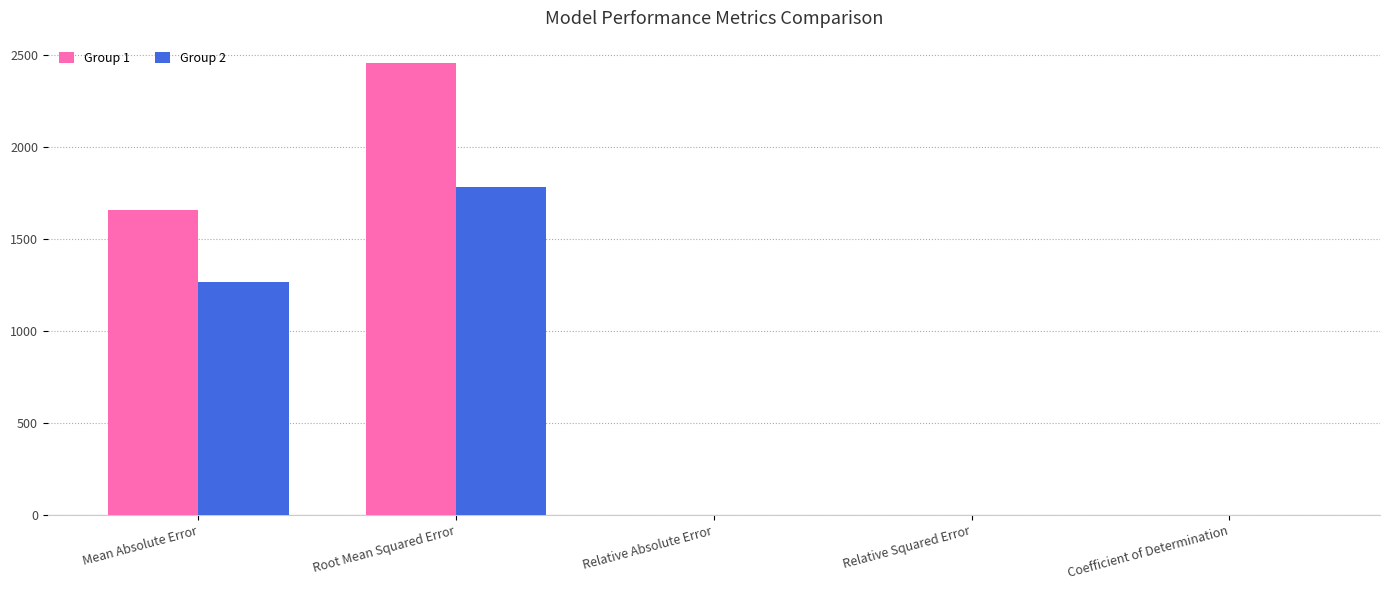

What is the maximum value shown in the chart?

2457.0